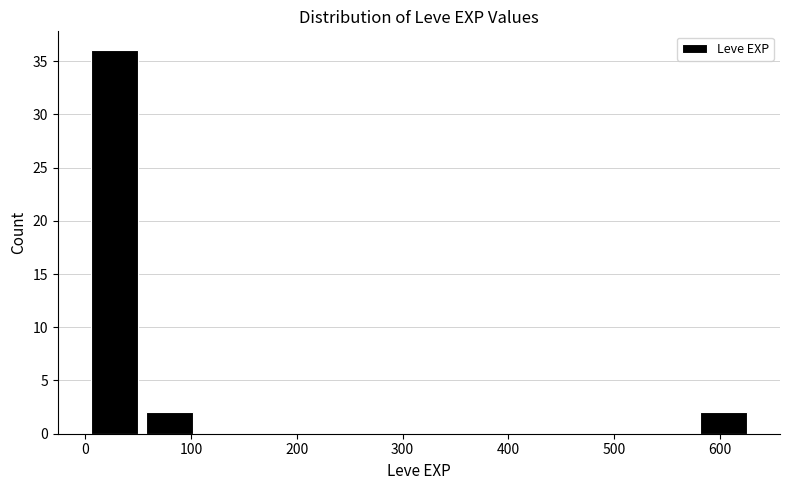

How tall is the bar that spans 0 to 50 on the x-axis? Neither the bar edges nor the heights are printed on the chart, so give them approximately, as read against the axes.

36